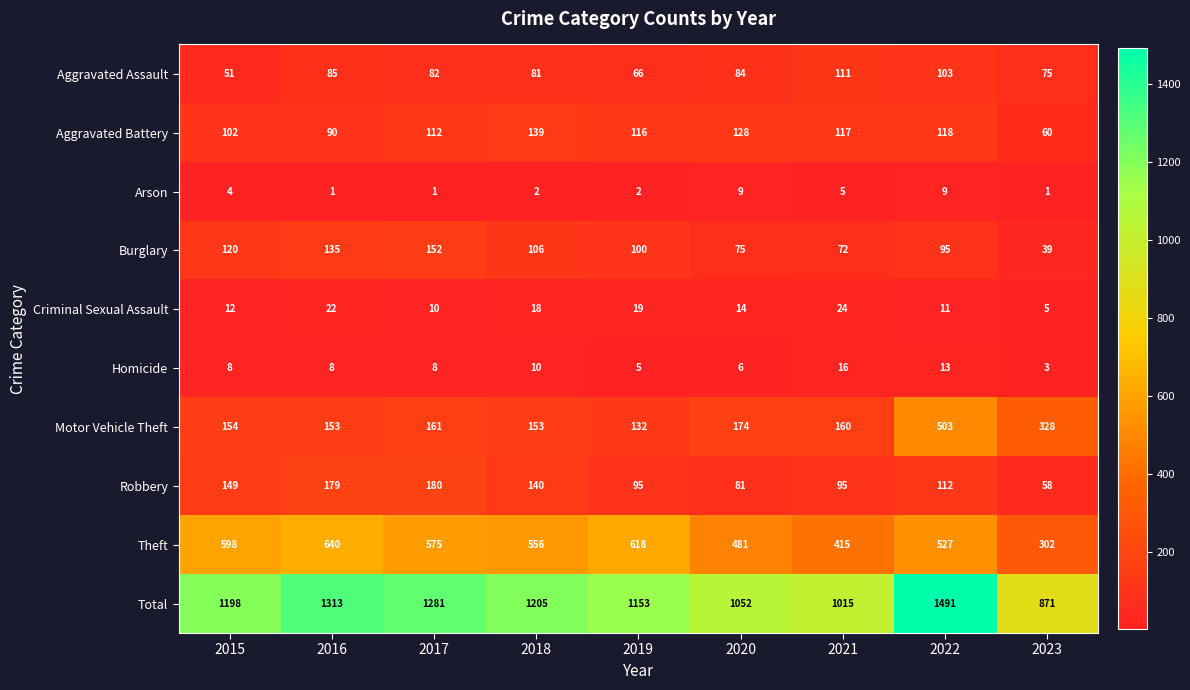

What is the difference between the maximum and minimum values in the Motor Vehicle Theft series?

371